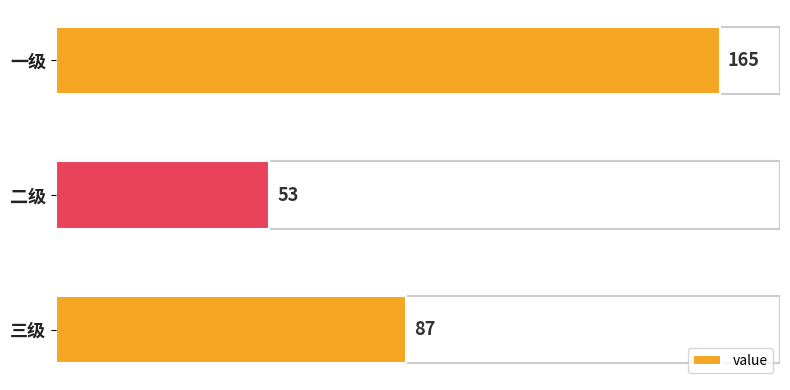

What is the difference between the maximum and minimum values?

112